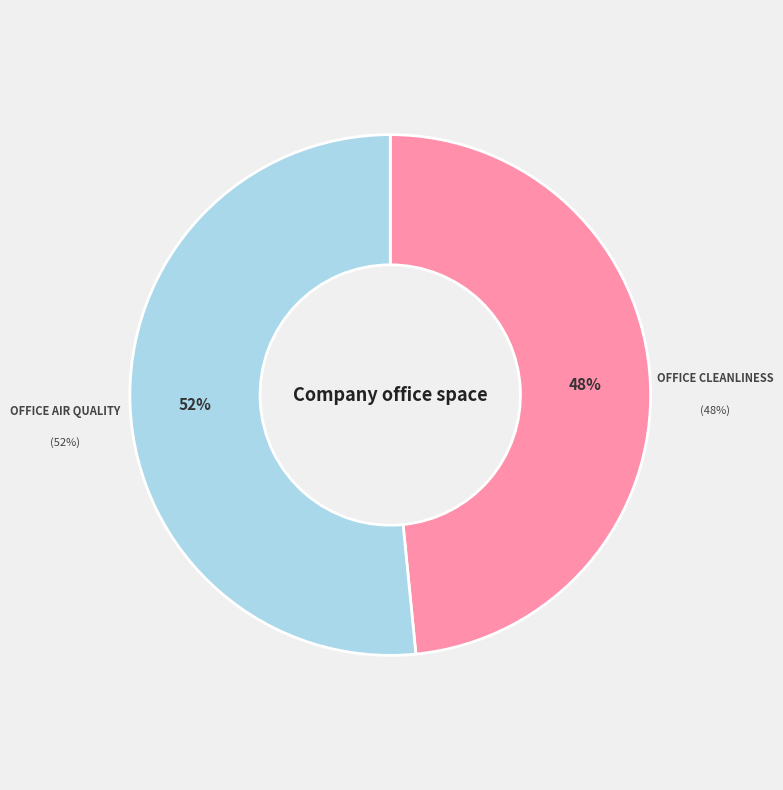

What portion of the pie excludes Office air quality?

48.4%